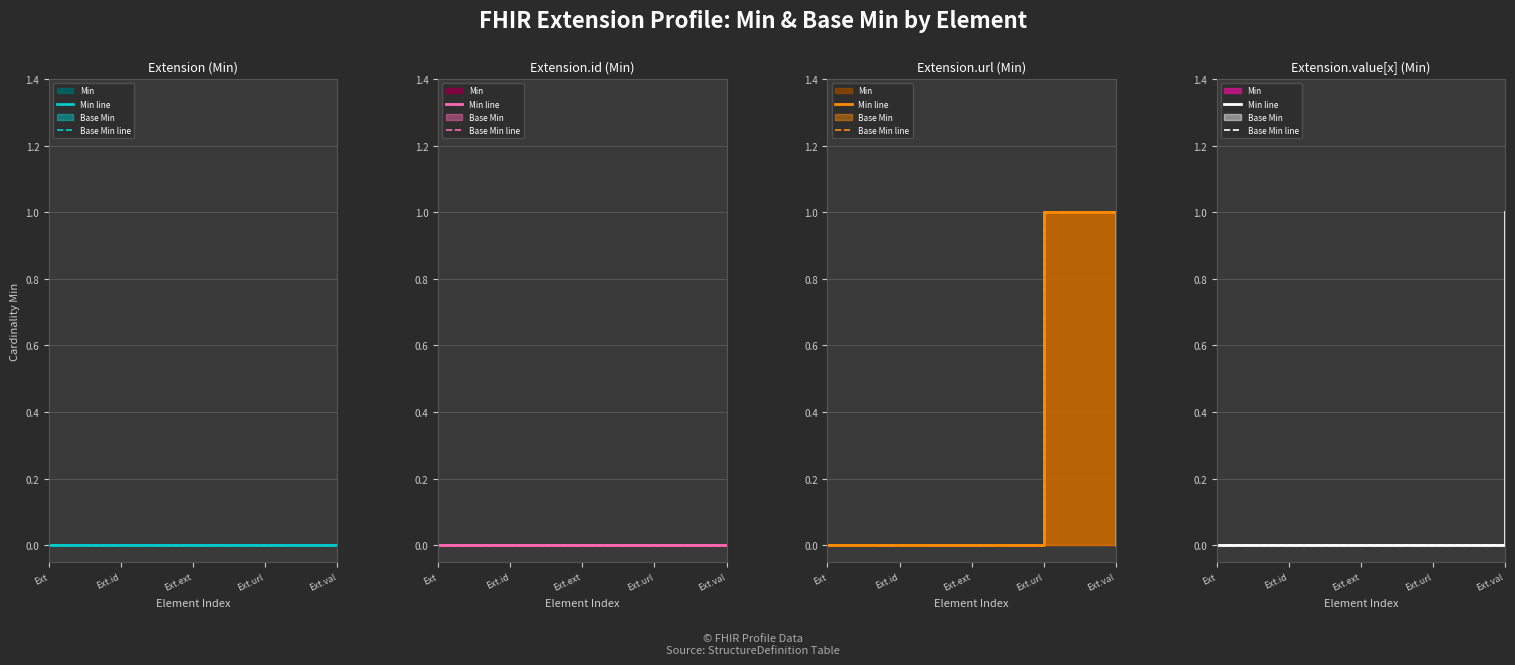

What is the label of the 5th point from the right?

Ext